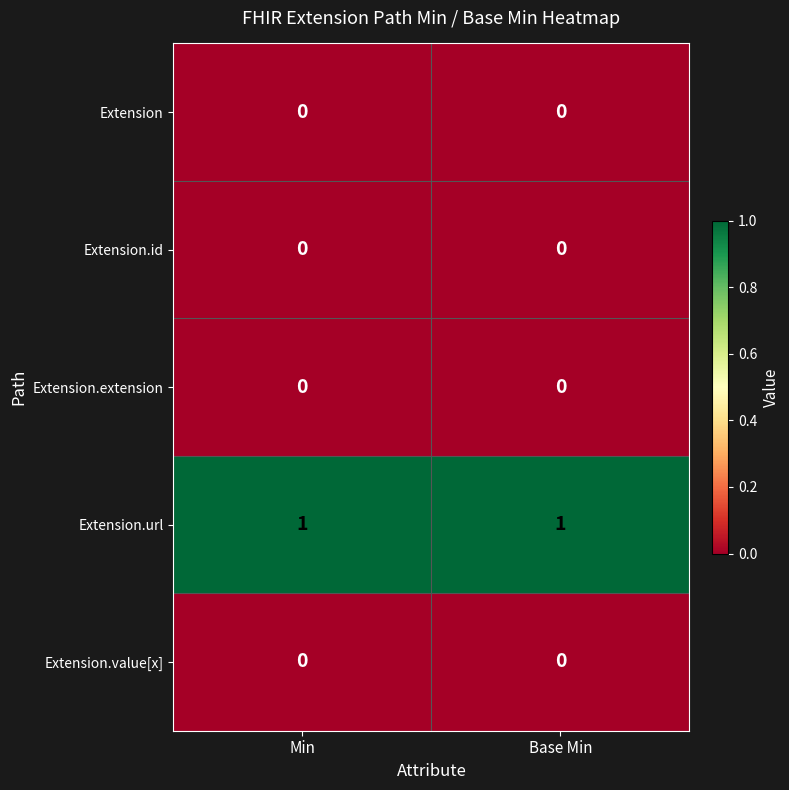

True or false: Extension.extension has a value of 0 at Min.

True